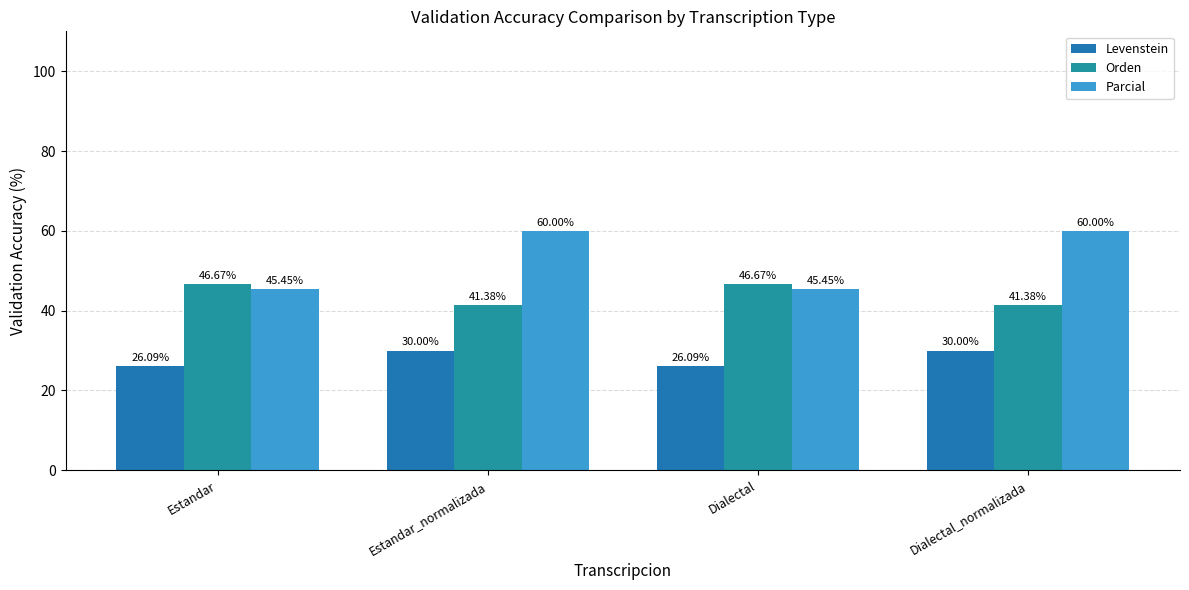

How many groups of bars are there?

4